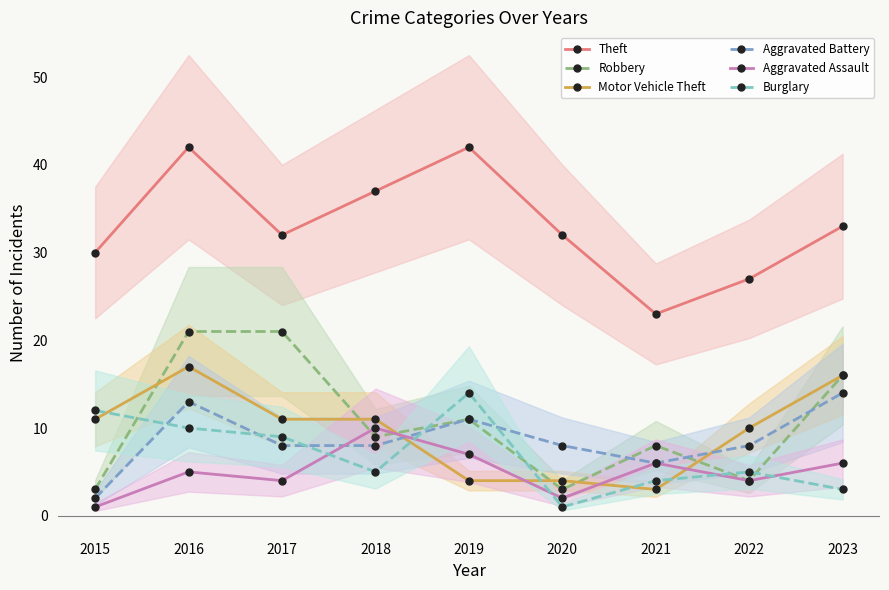

Is this an area chart (filled region under the line)?

No